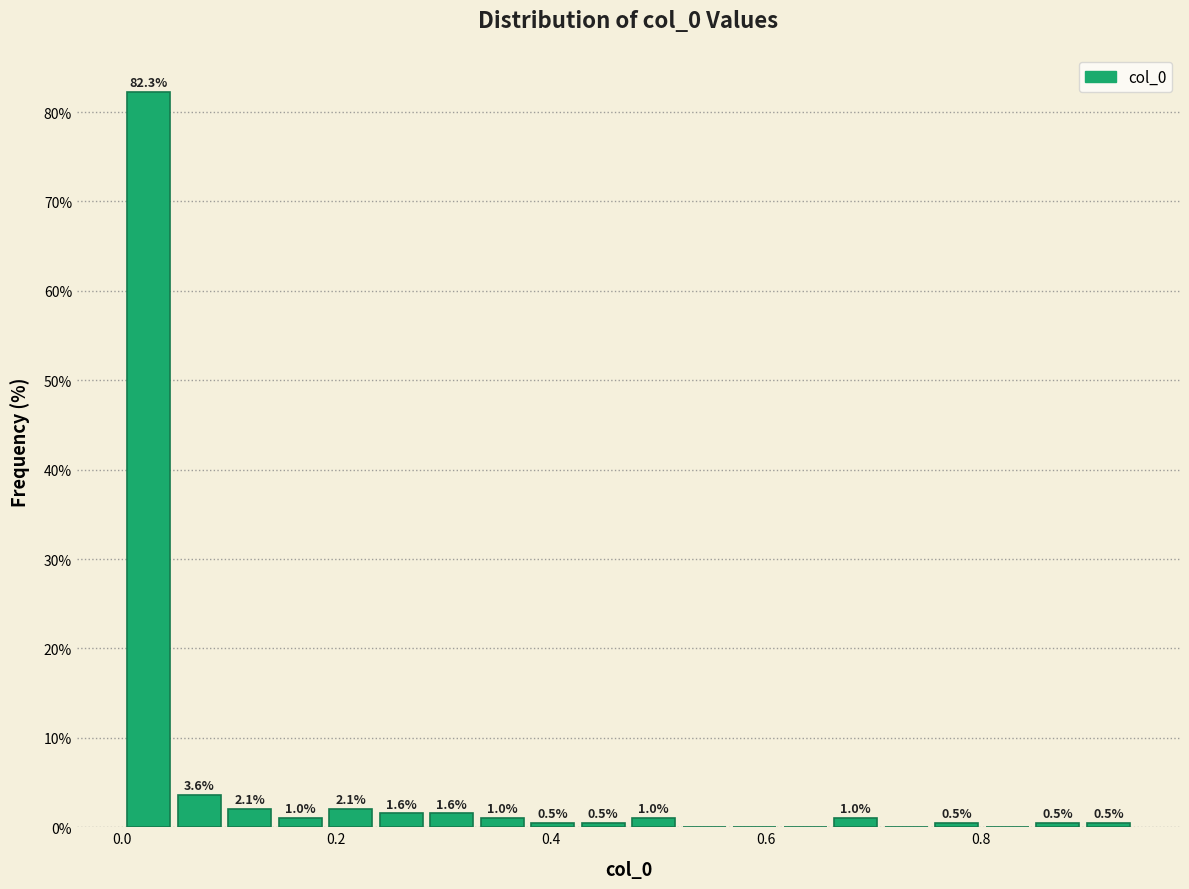

Read against the x-axis, roughly where is the centre of the tallest bar?

0.02